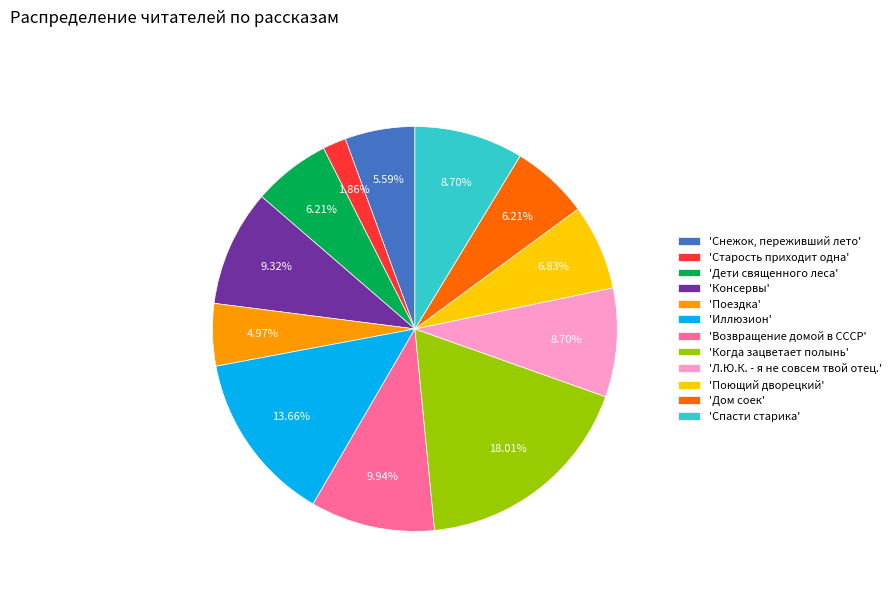

How many slices are in this pie chart?

12